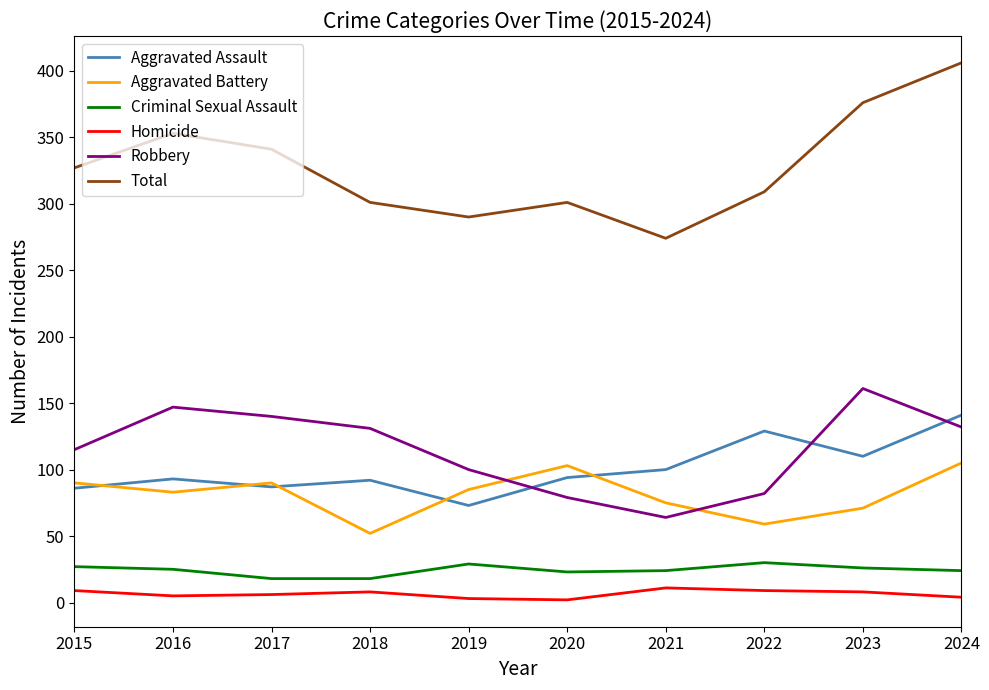

Which category has the highest value across all series?

2024